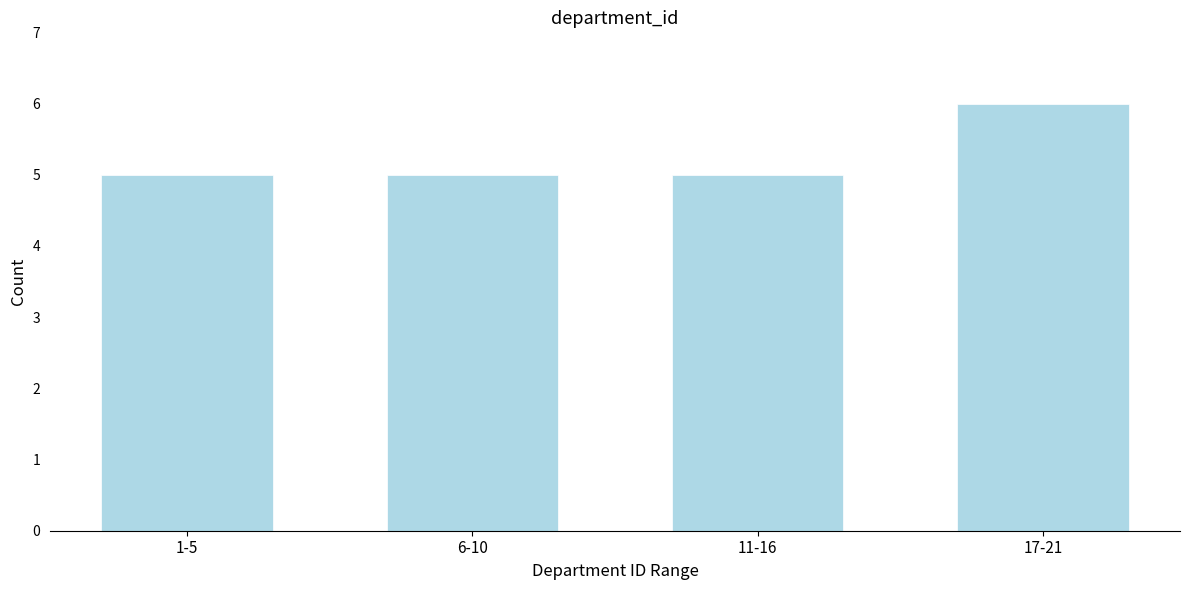

Reading left to right, transcribe all the data shown in this chart.

1-5=5	6-10=5	11-16=5	17-21=6